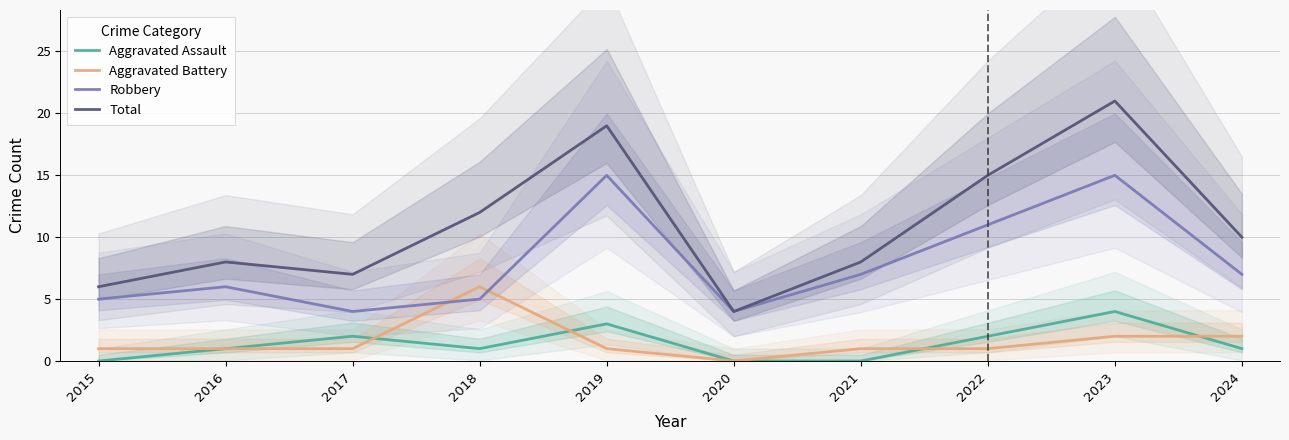

Between 2015 and 2020, which series saw the biggest shift?

Total